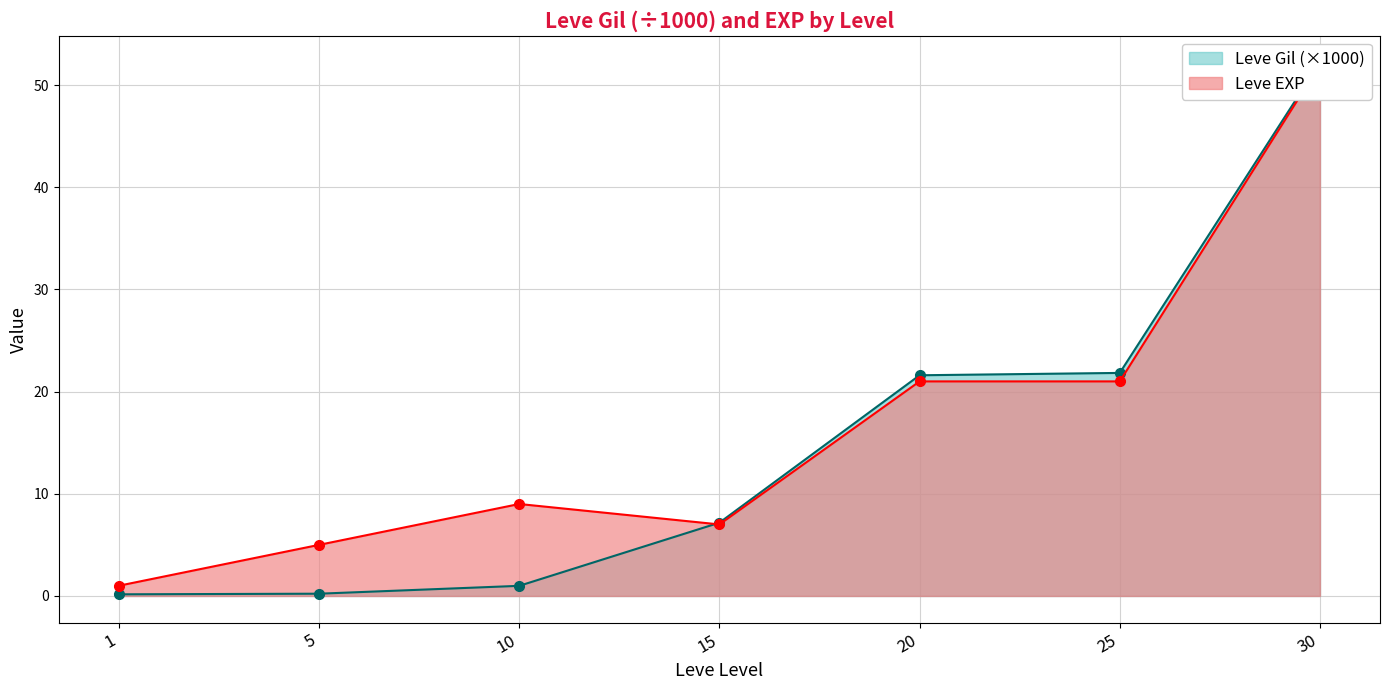

What is the lowest value of the Leve Gil series?

0.2